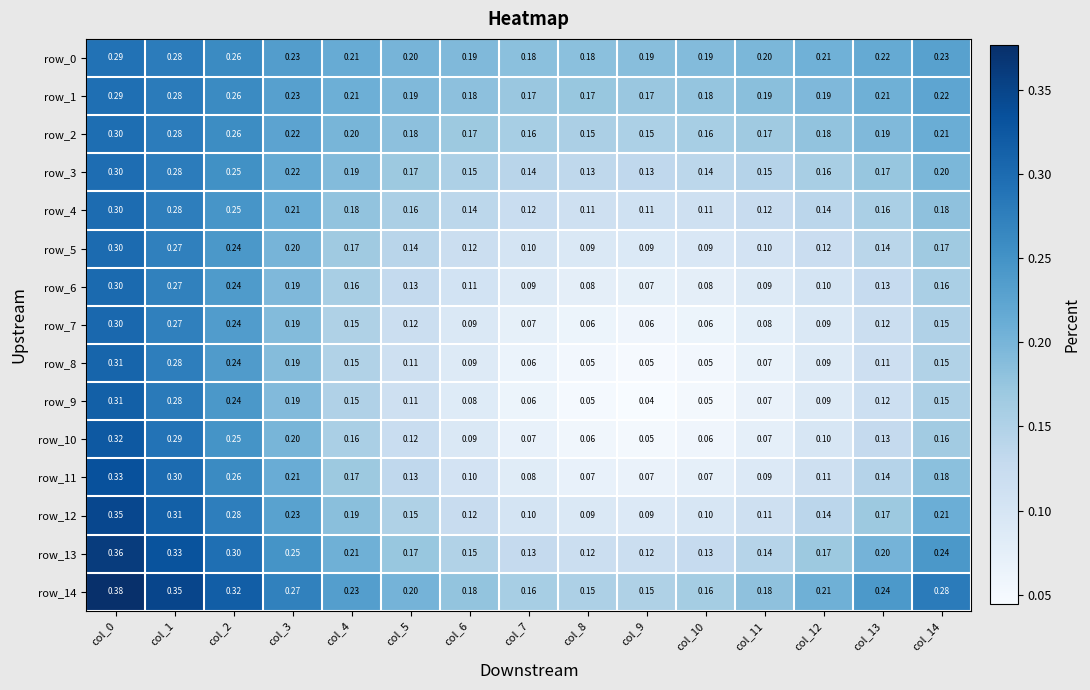

Is the value of row_8 at col_11 greater than the value of row_0 at col_7?

No